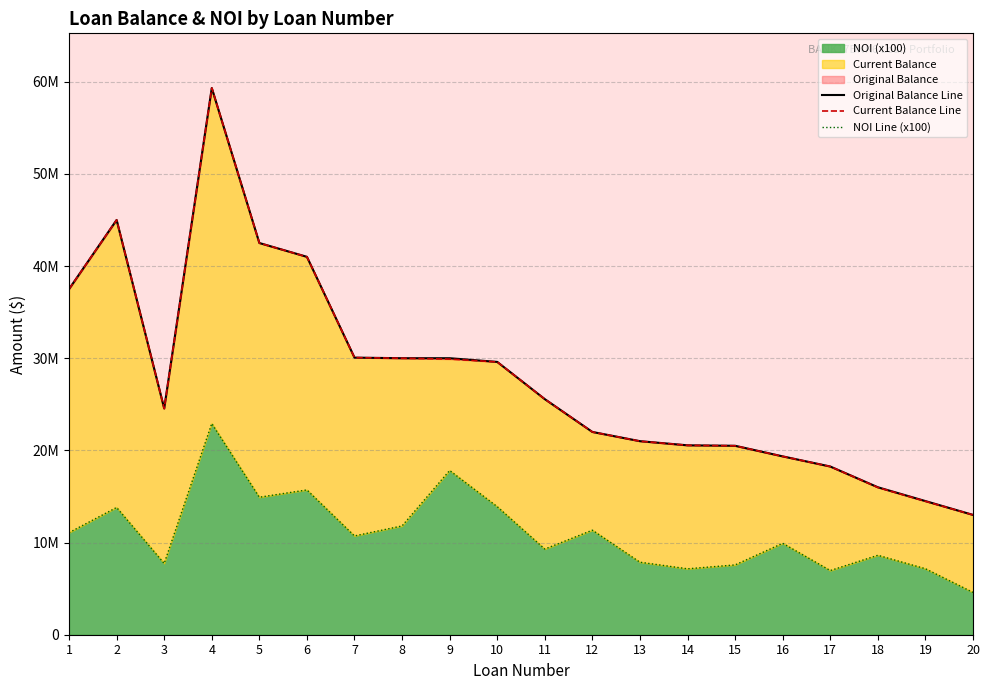

What is the sum of all Original Balance Line values?

560239500.0